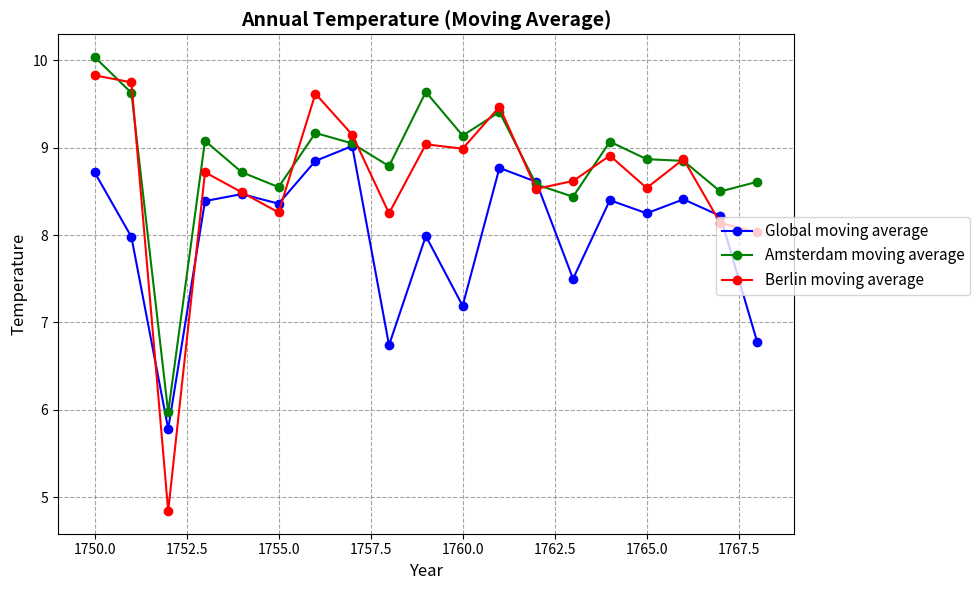

What is the value of the Amsterdam moving average point at the 11th from the left?

9.1